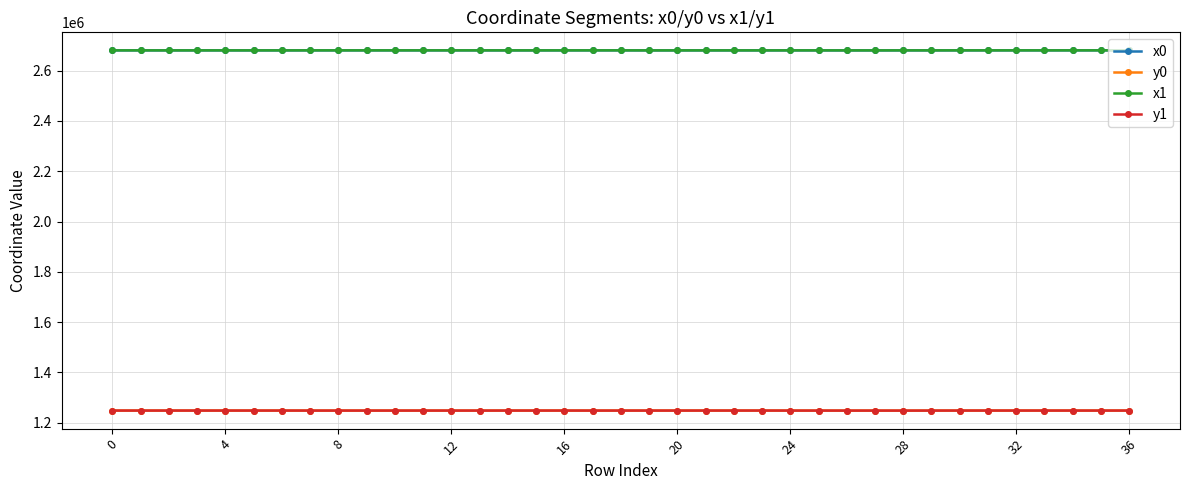

What are all the series names shown in the legend?

x0, y0, x1, y1